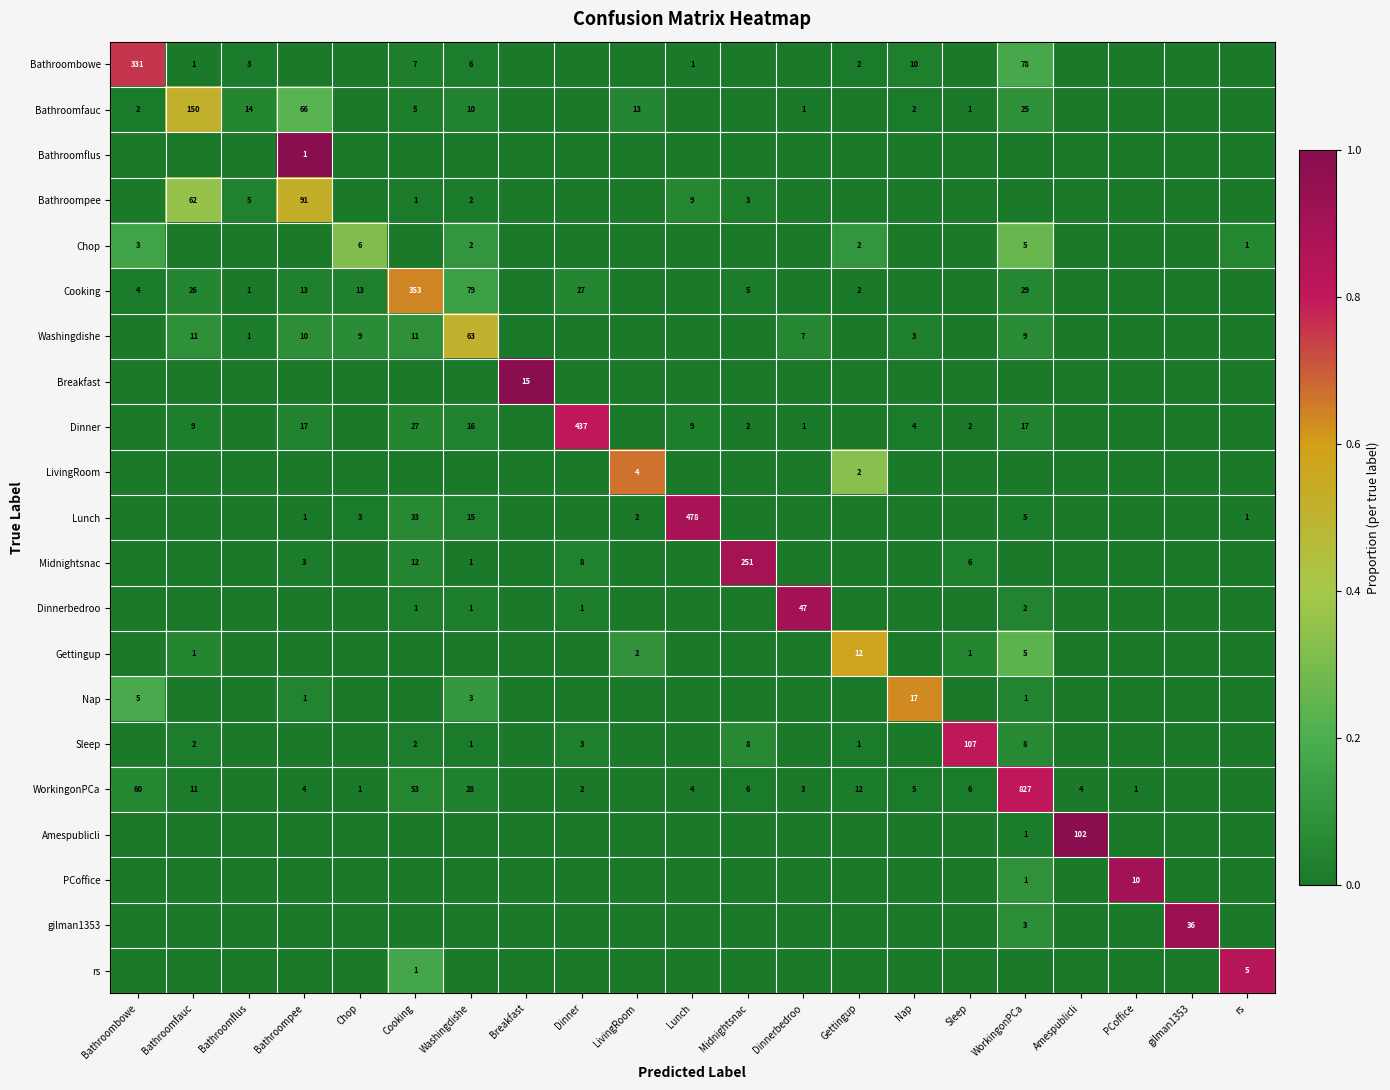

The value of Bathroomfauc at Cooking is 0.0. True or false?

True